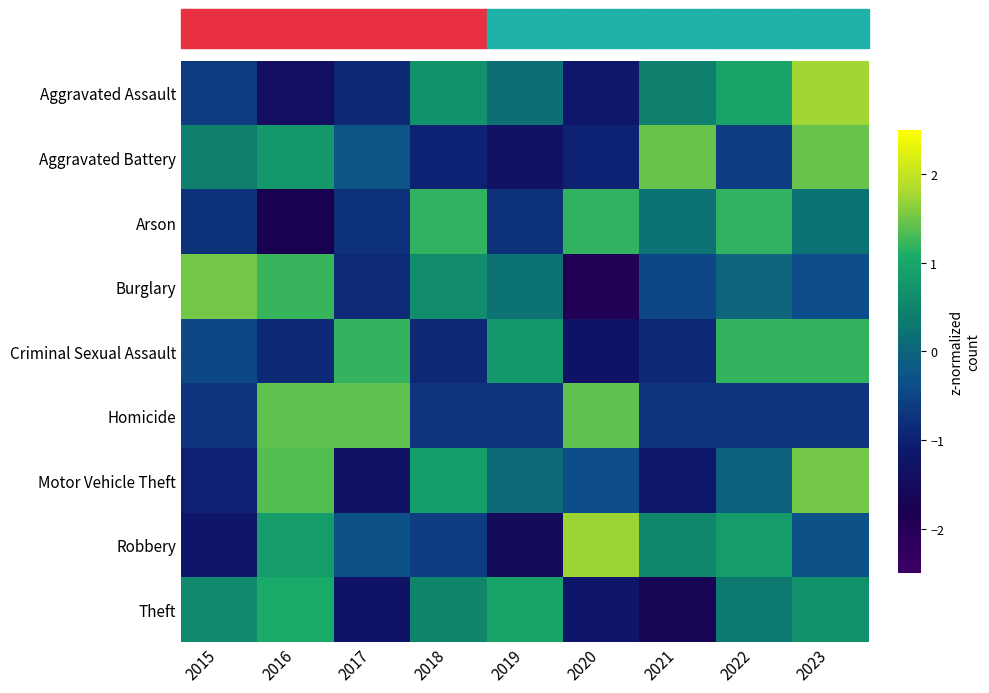

At which category does the chart reach its minimum across all series?

2020